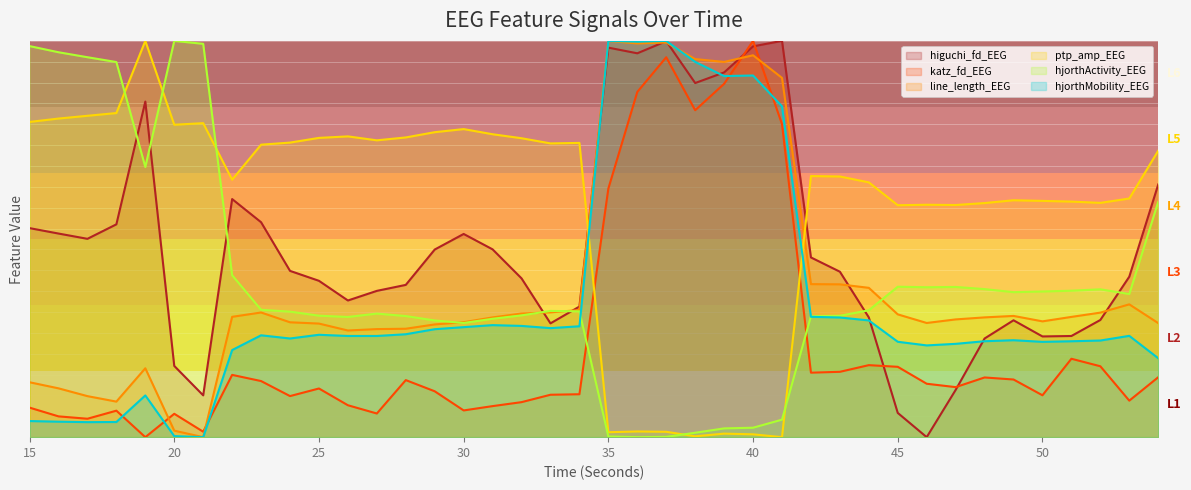

Which has a higher value, 18 or 26?

18